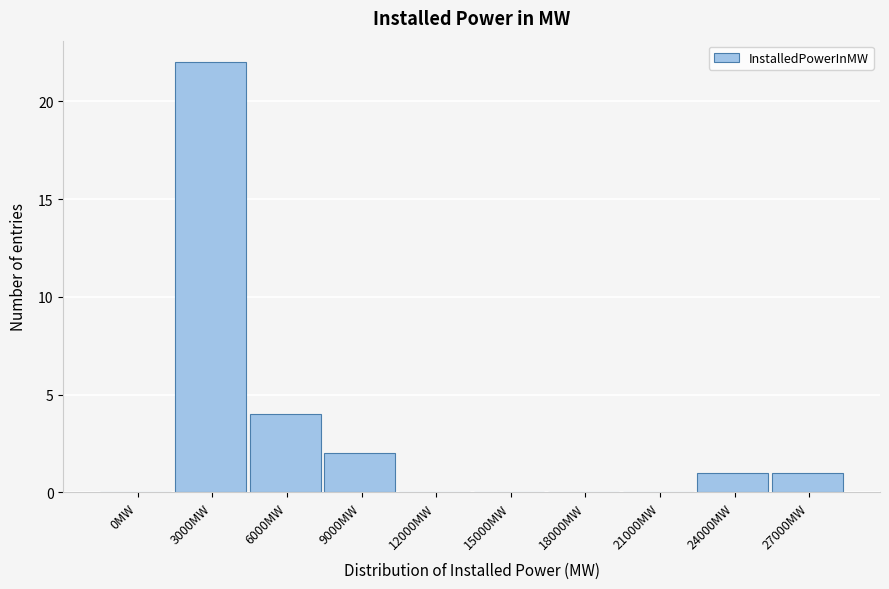

Reading left to right, what are all the values shown in this chart?

0MW=0	3000MW=22	6000MW=4	9000MW=2	12000MW=0	15000MW=0	18000MW=0	21000MW=0	24000MW=1	27000MW=1